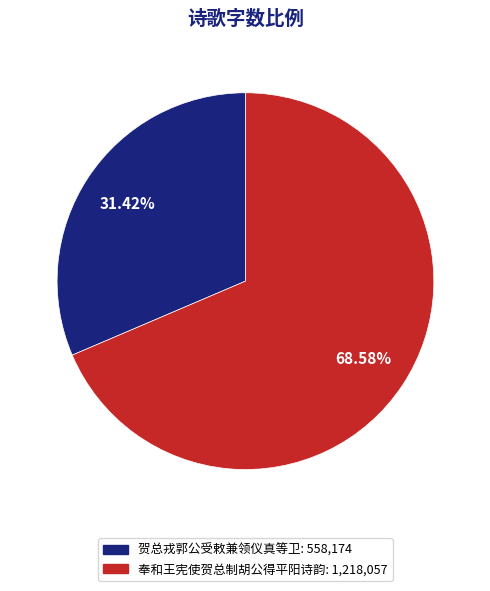

Approximately how many times larger is the value at 奉和王宪使贺总制胡公得平阳诗韵 compared to 贺总戎郭公受敕兼领仪真等卫?

2.2